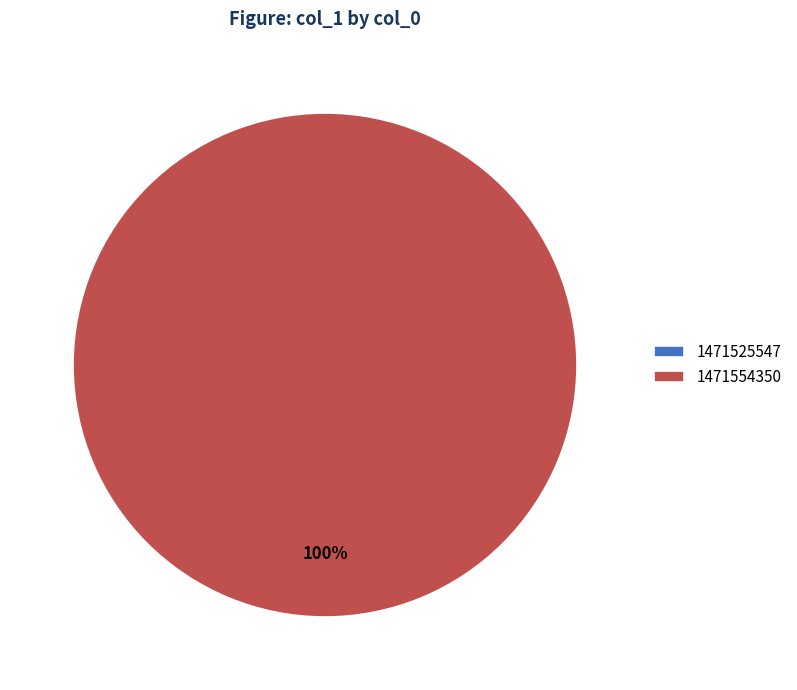

To the nearest percent, what is the combined percentage of 1471554350 and 1471525547?

100%